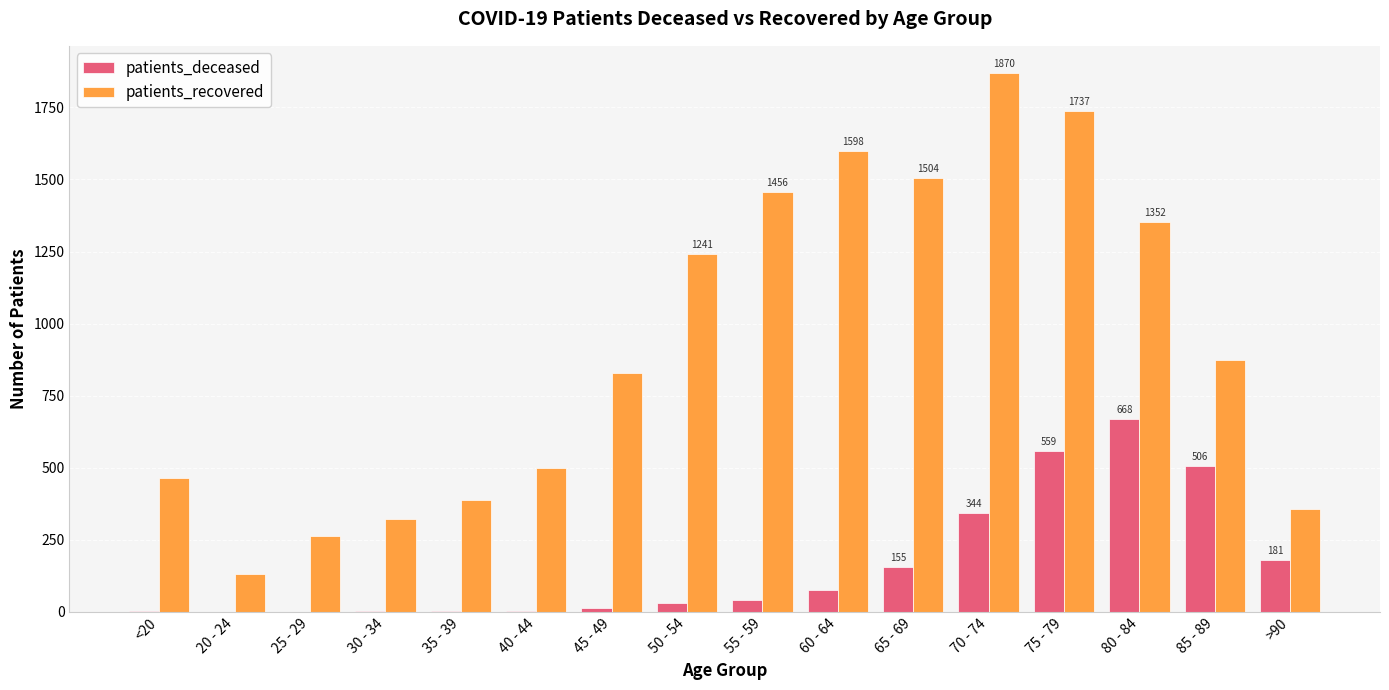

Where is patients_recovered nearest to the value 1000?

85 - 89